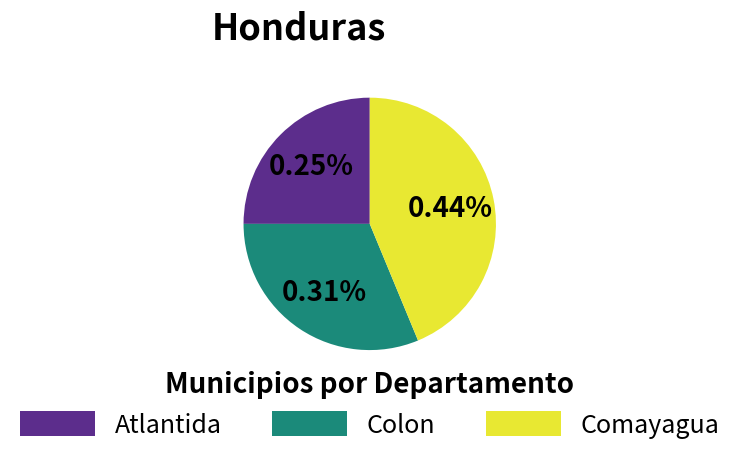

Does Comayagua account for over 50% of the chart?

No